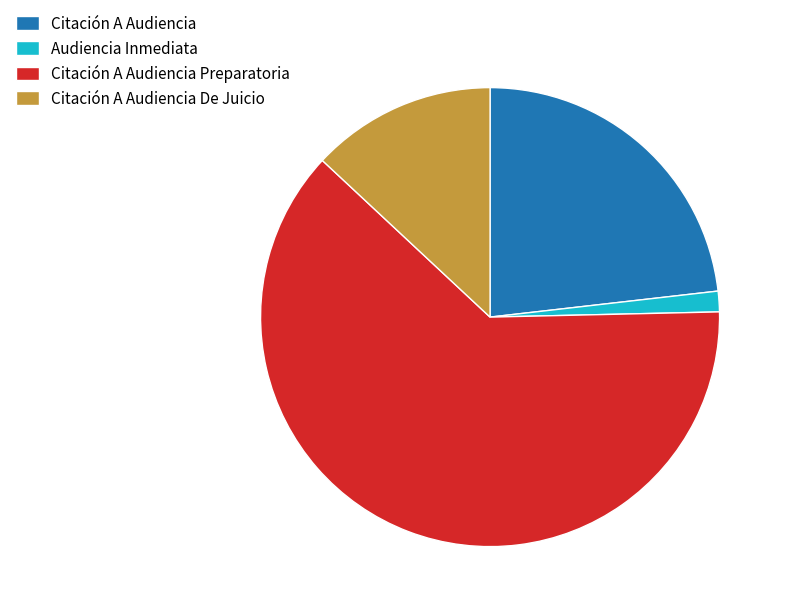

Between Citación A Audiencia De Juicio and Audiencia Inmediata, which is larger?

Citación A Audiencia De Juicio